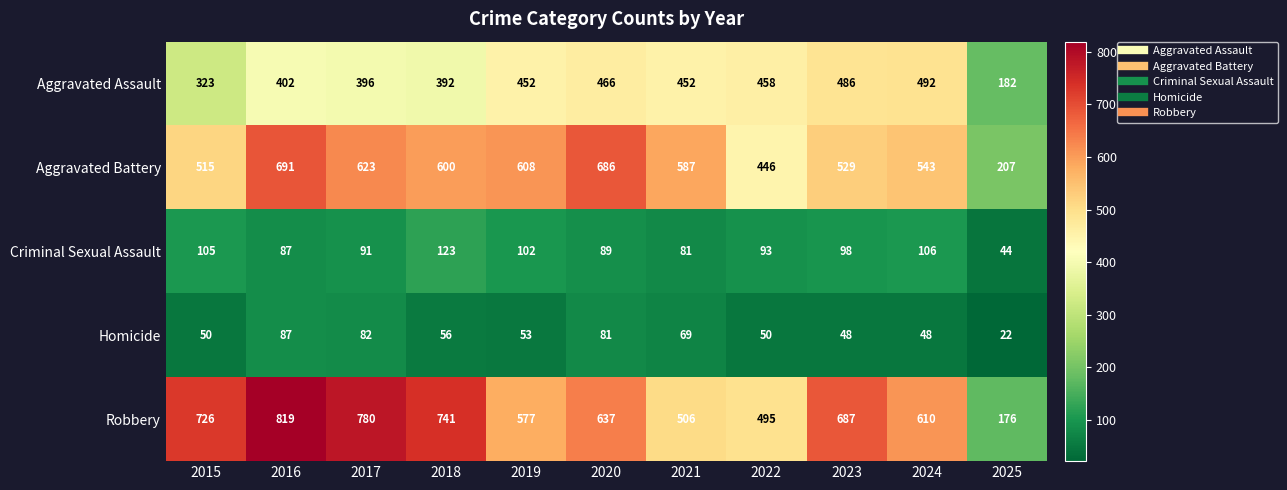

The value of Robbery at 2018 is 741. True or false?

True